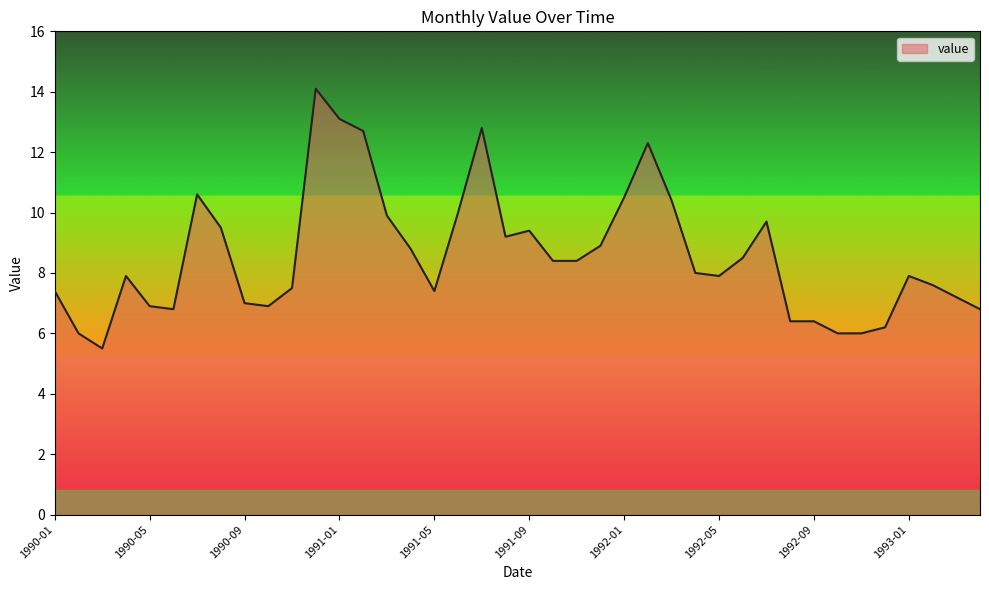

What is the greatest value displayed?

14.1